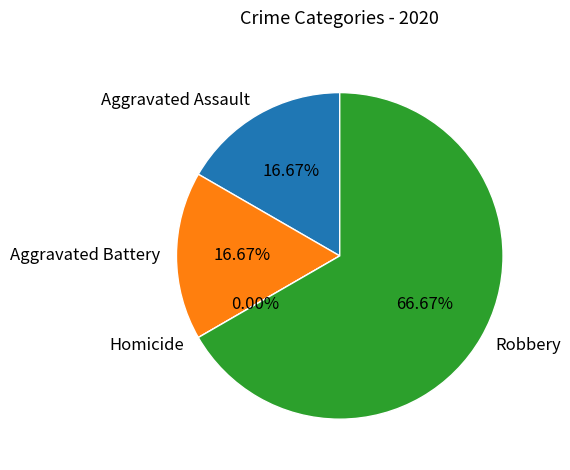

What is the ratio of the value at Aggravated Battery to the value at Robbery?

0.2